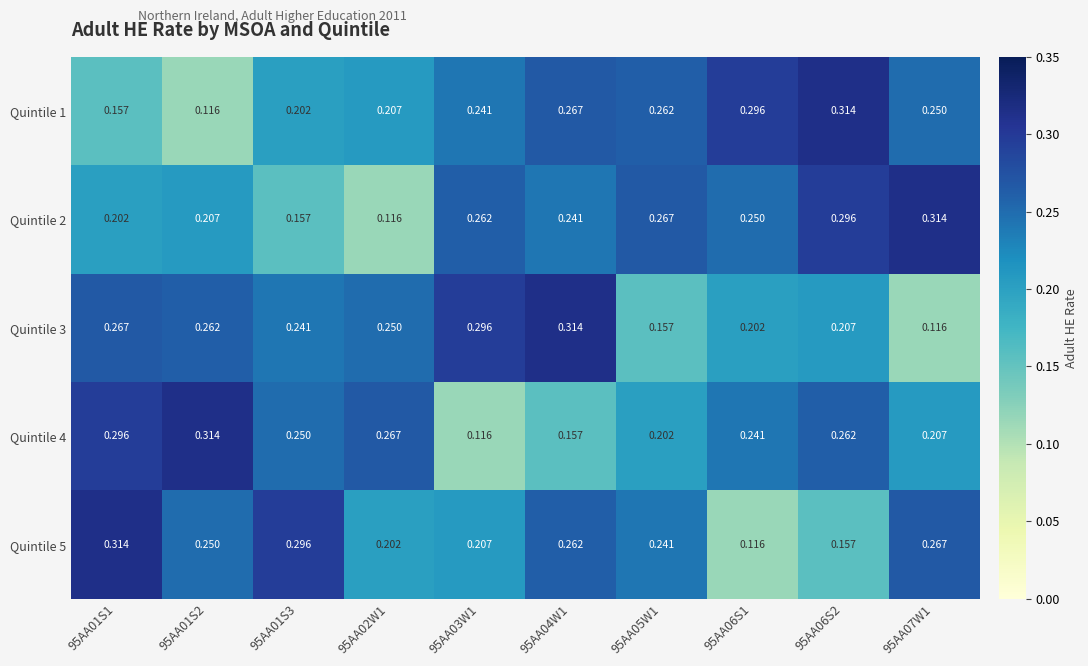

Is the value of Quintile 3 at 95AA01S1 greater than the value of Quintile 2 at 95AA06S1?

Yes